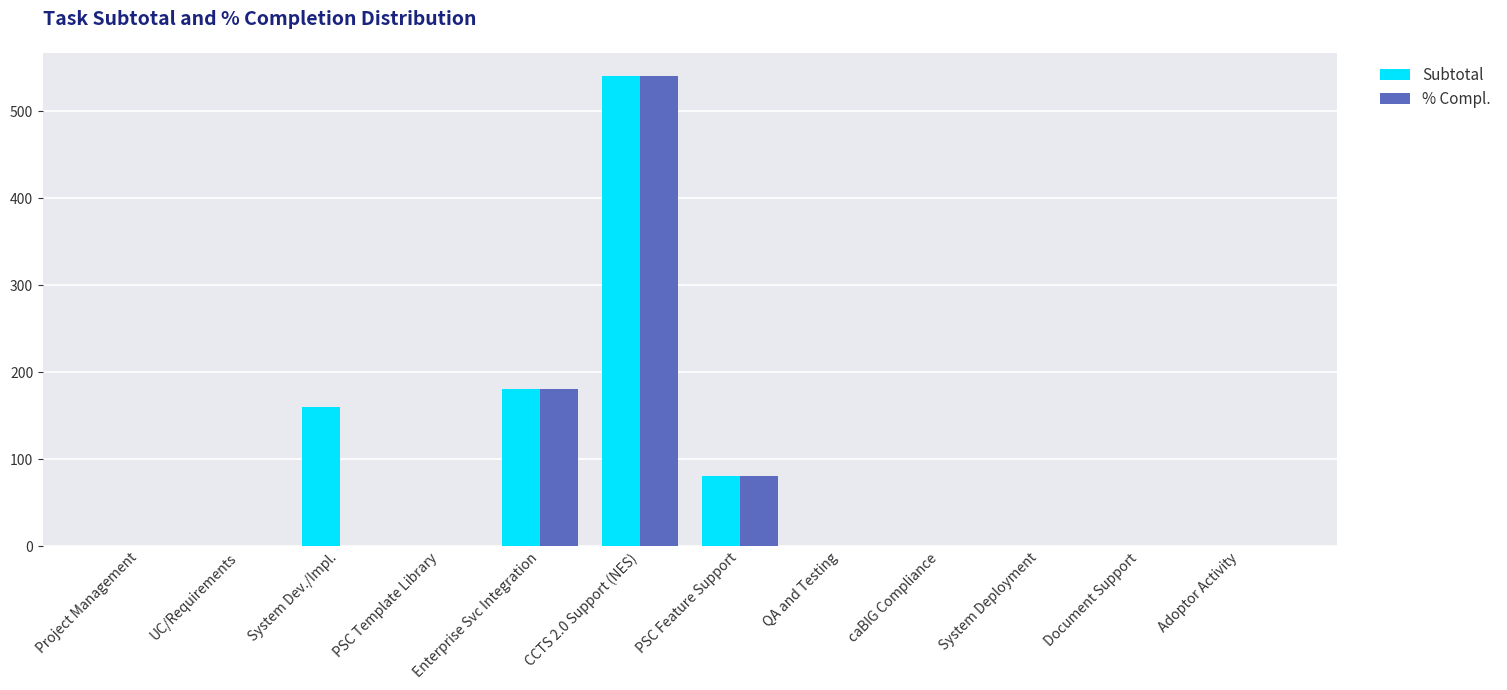

At which category is the sum across all series the highest?

CCTS 2.0 Support (NES)